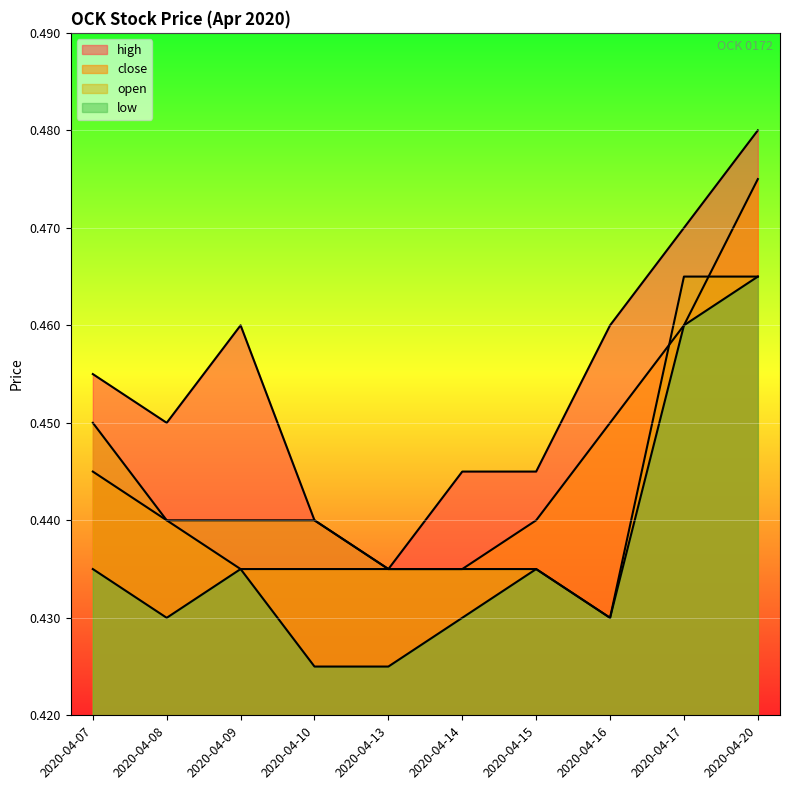

At which category does open reach its first local valley?

2020-04-16